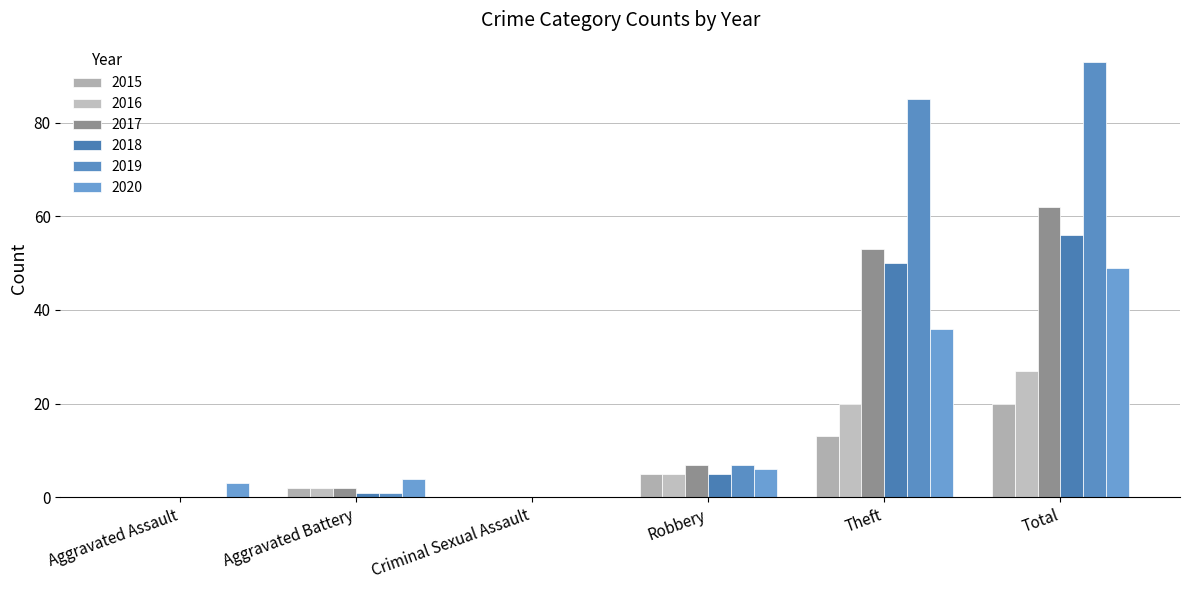

What is the label of the 4th bar from the right?

Criminal Sexual Assault